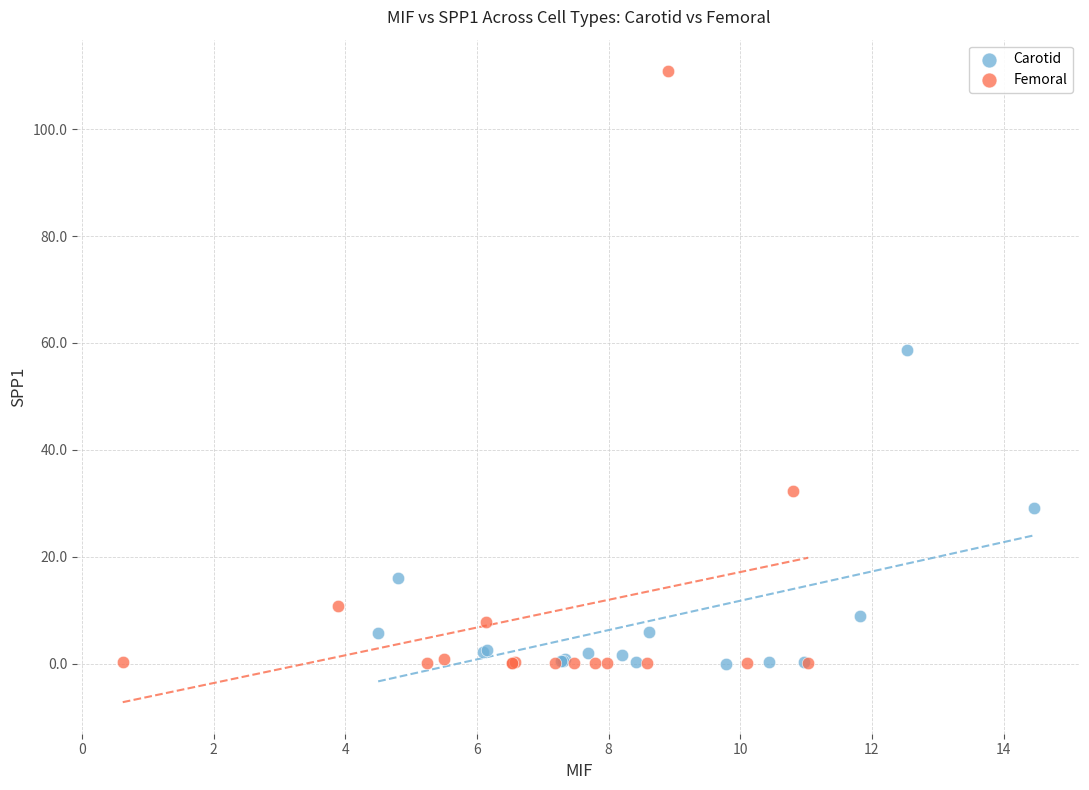

Which series reaches the maximum Y coordinate?

Femoral